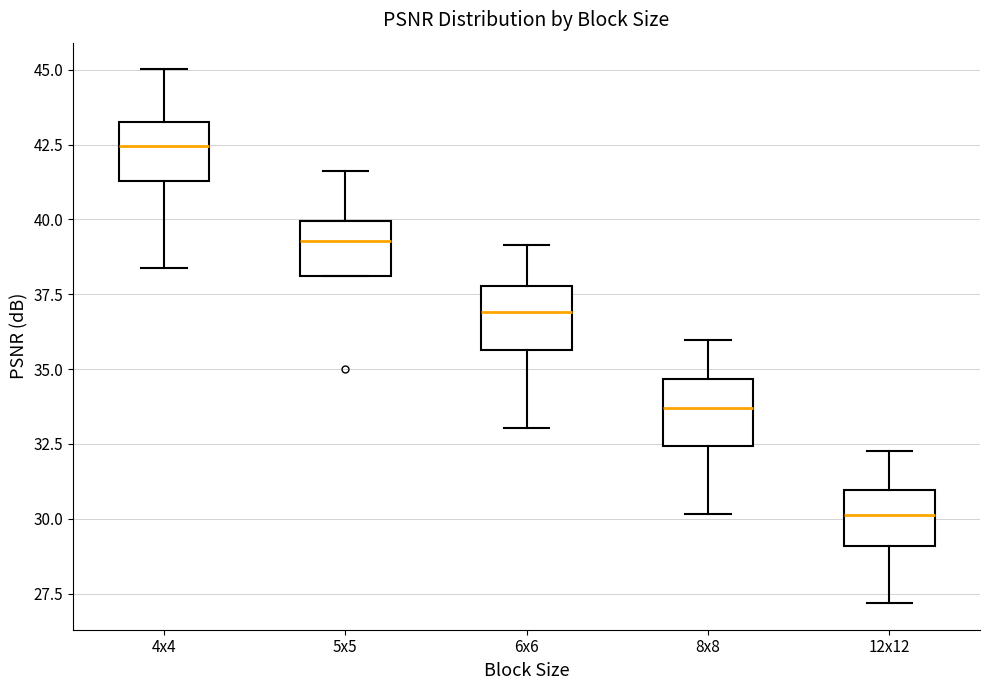

Where is the lower edge of the box for 6x6 on the y-axis? The values are not printed on the chart, so give them approximately, as read against the axis.

35.5